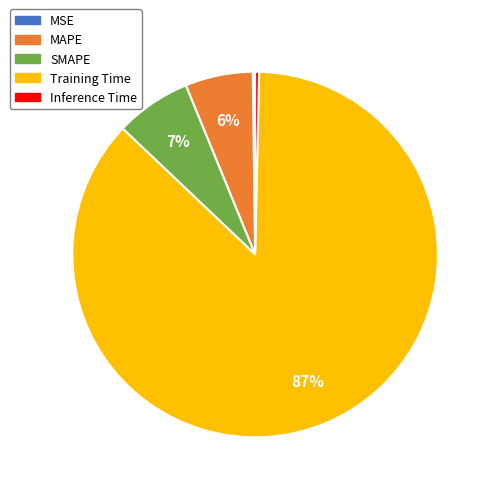

Is the sum of SMAPE and Training Time greater than half?

Yes